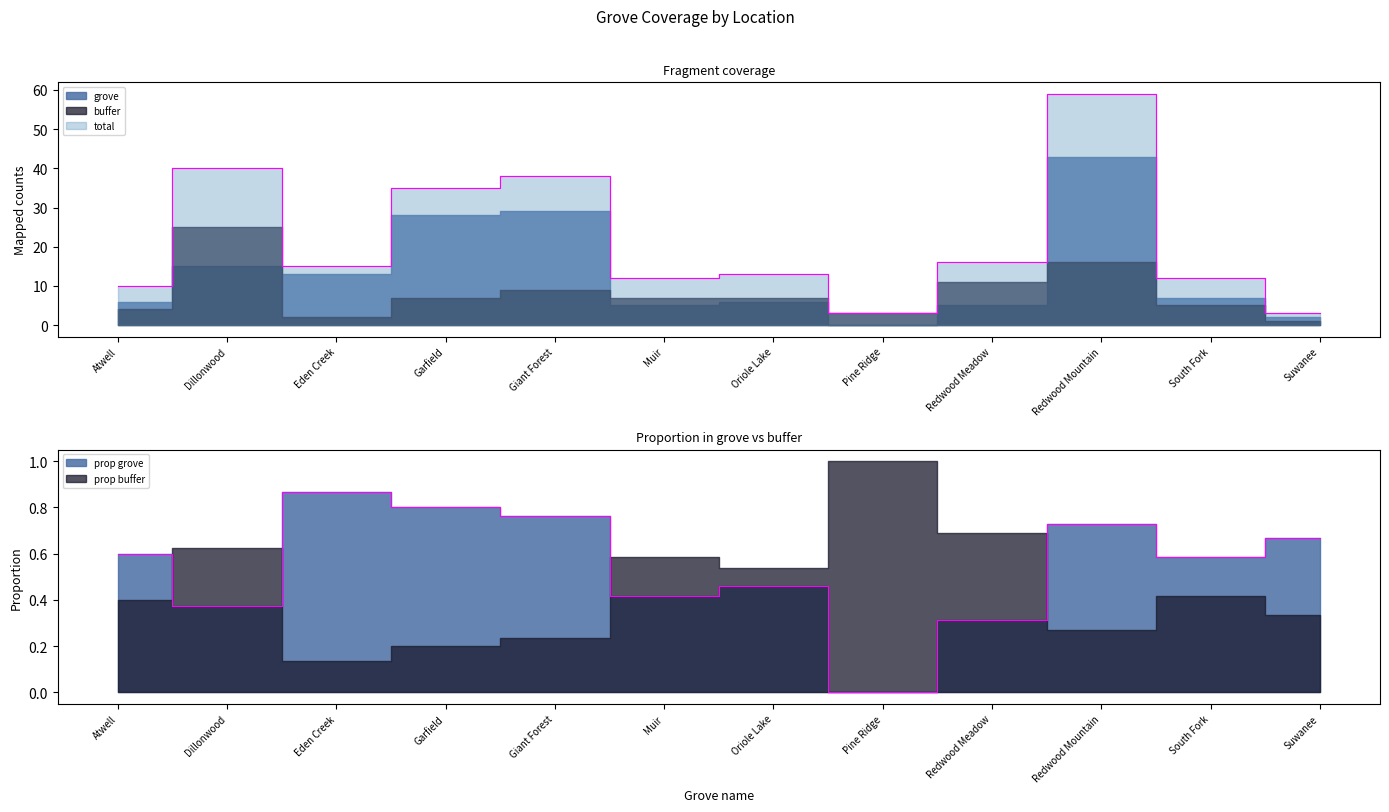

True or false: prop_grove_line has a value of 0.4 at Muir.

True